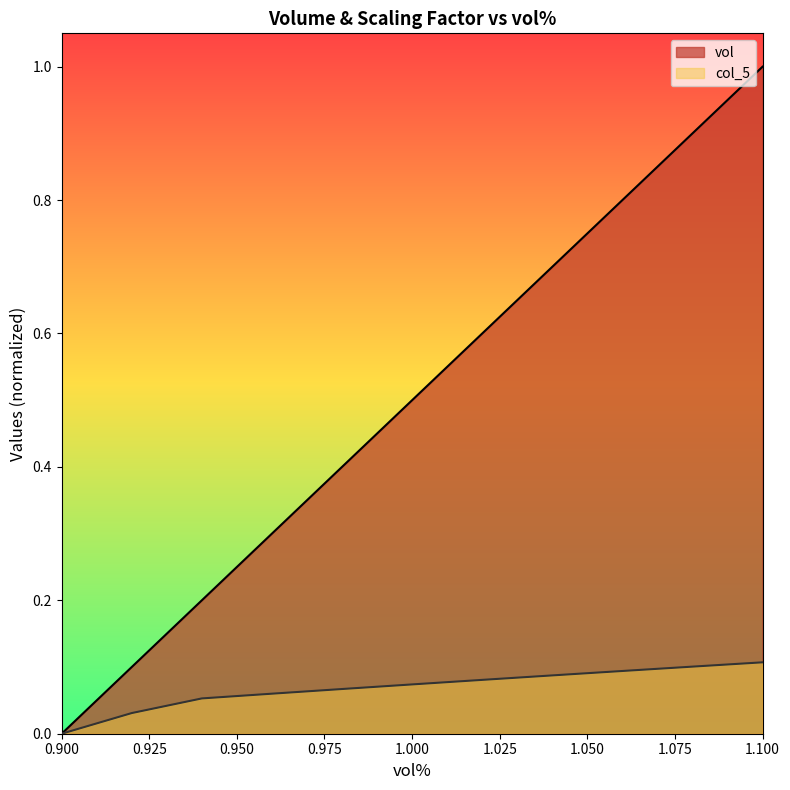

True or false: vol and col_5 intersect in this chart.

False